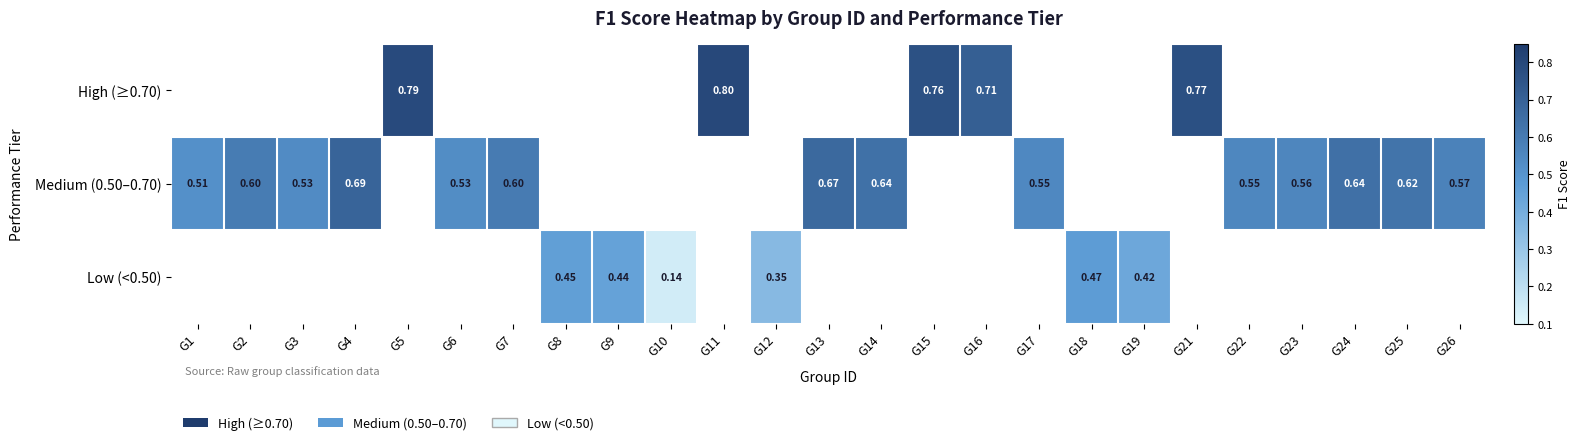

Is the value of High (≥0.70) at G15 greater than the value of Medium (0.50–0.70) at G25?

Yes